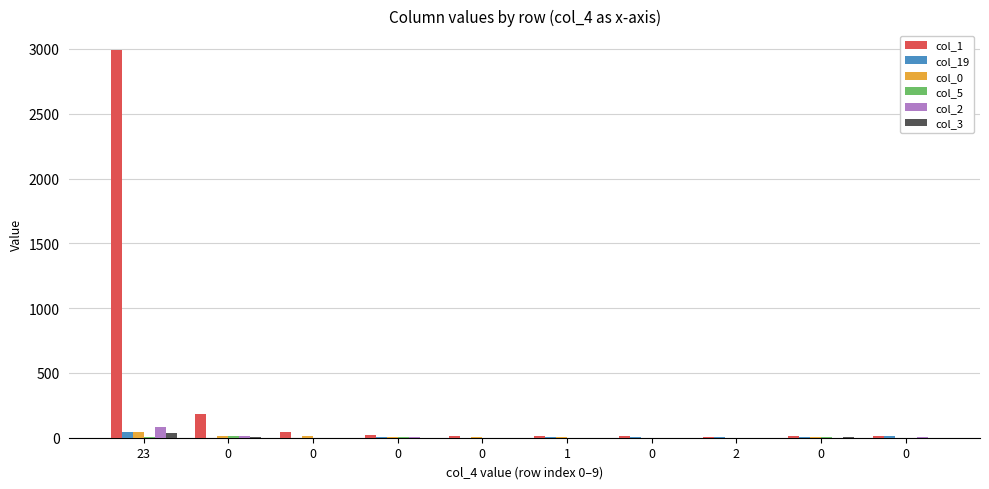

True or false: col_1 has a value of 14 at 1.

True